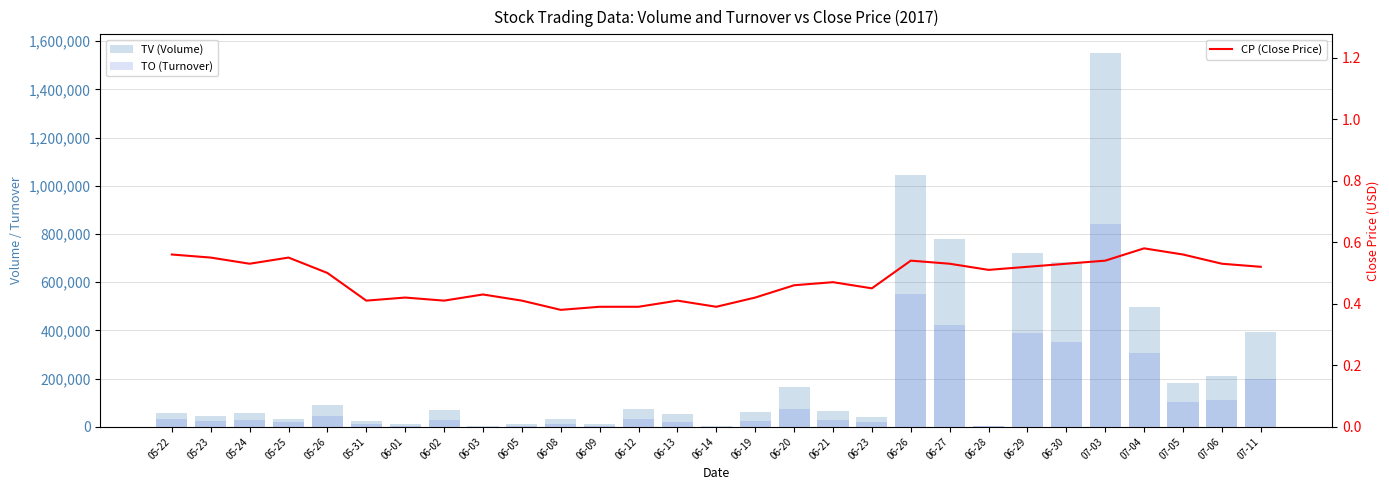

What is the spread (max minus min) of values at 06-01?

10999.6